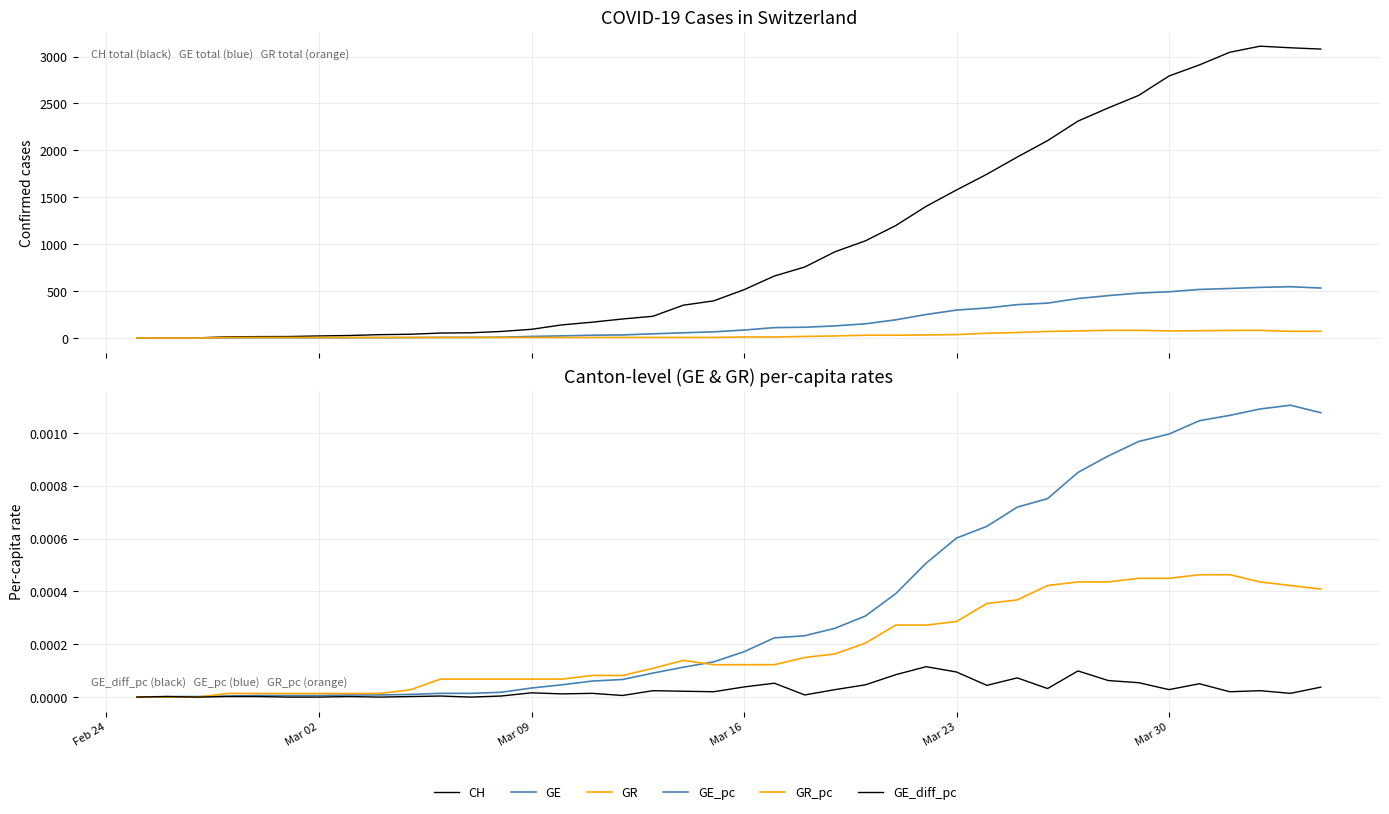

How many lines are shown in the chart?

6